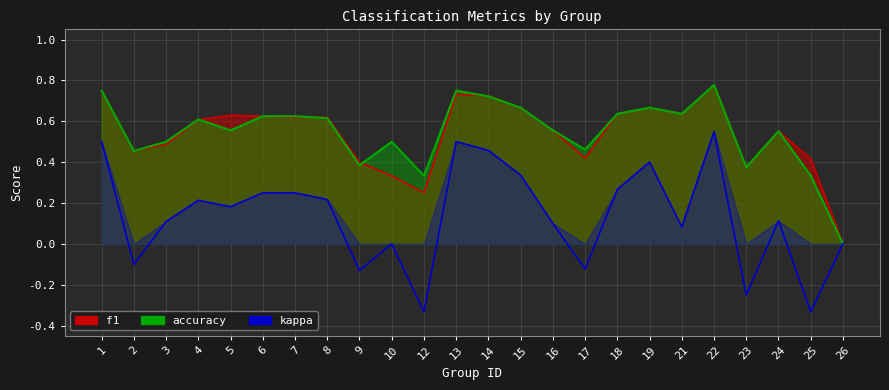

Does the chart display data point markers on the line(s)?

No